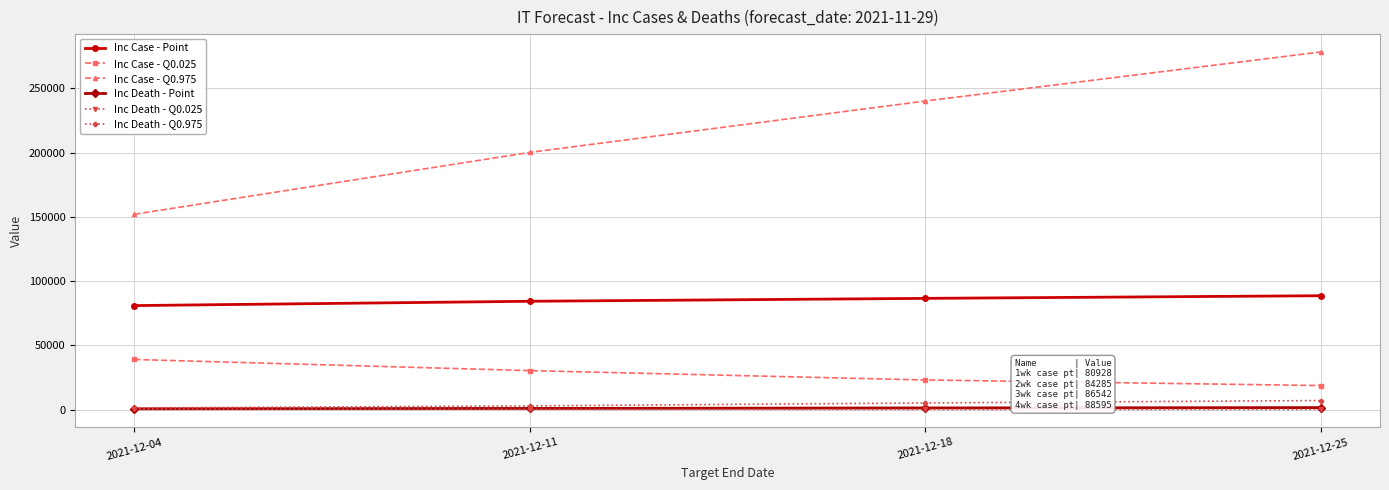

Which category has the highest value in the Inc Case - Q0.025 series?

2021-12-04